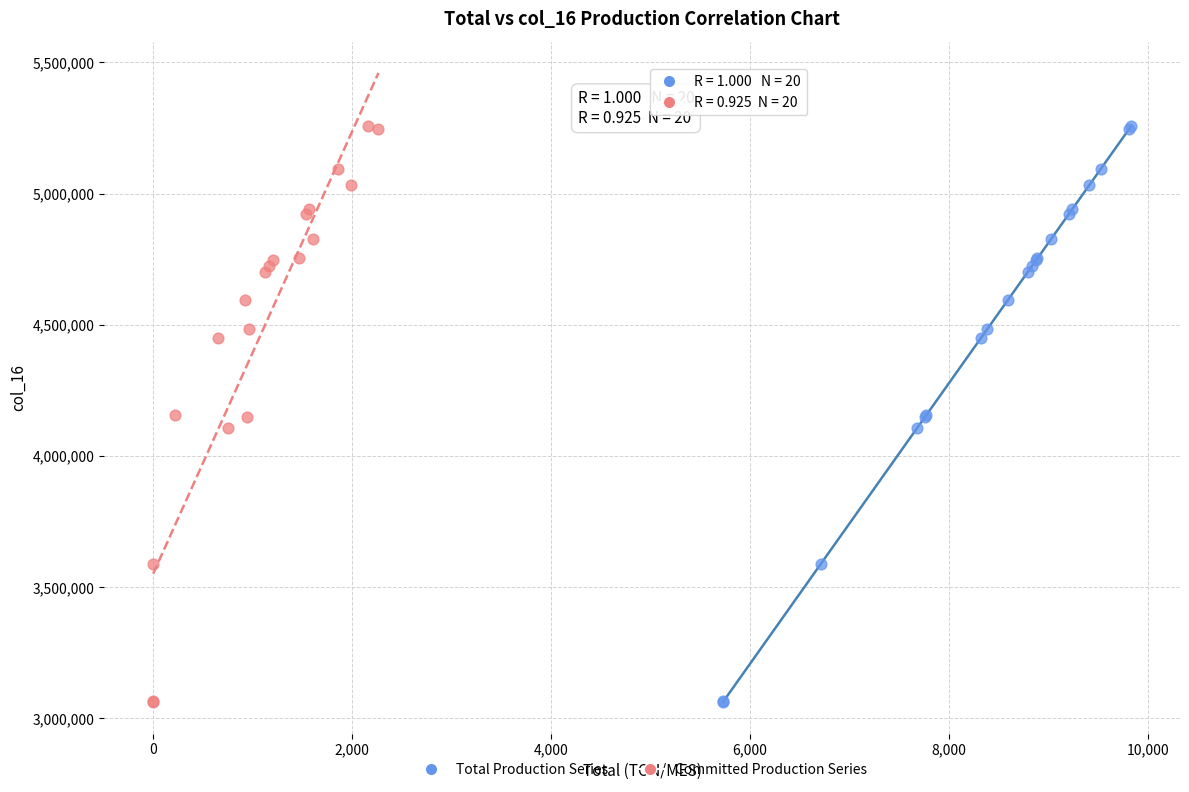

What are all the series names shown in the legend?

Total Production Series, Committed Production Series